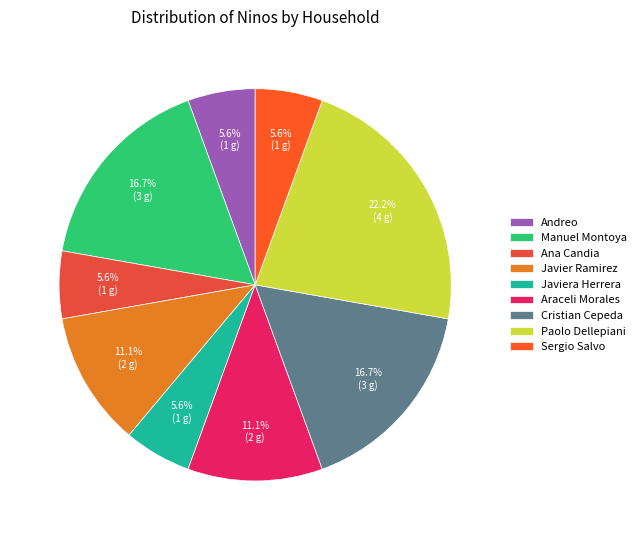

Between Araceli Morales and Javiera Herrera, which is larger?

Araceli Morales